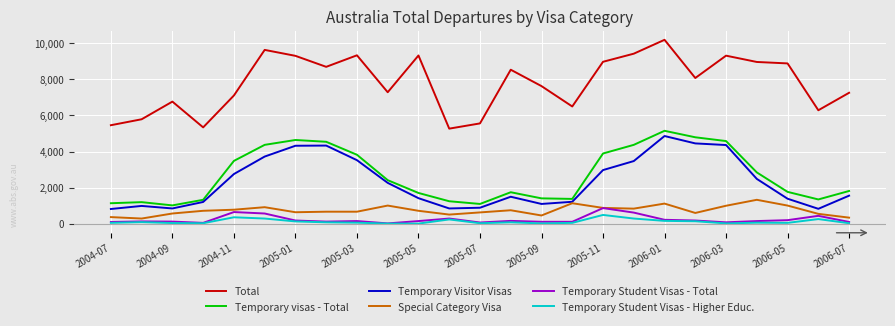

Which series has the largest total across all categories?

Total